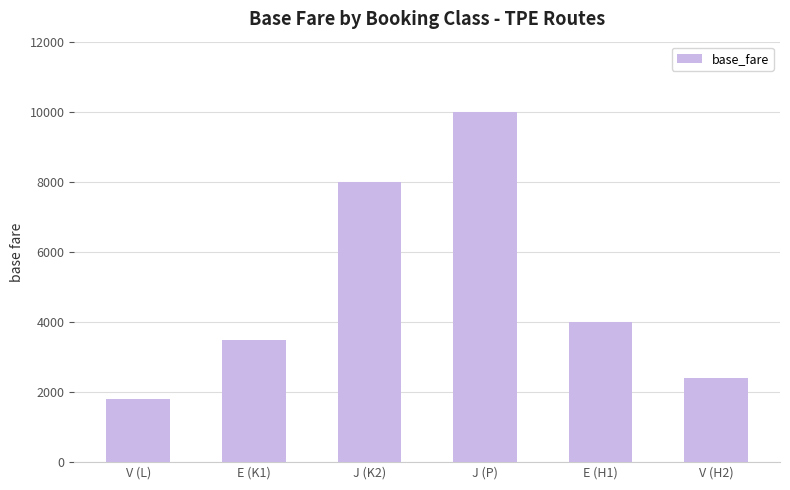

What is the average value?

4950